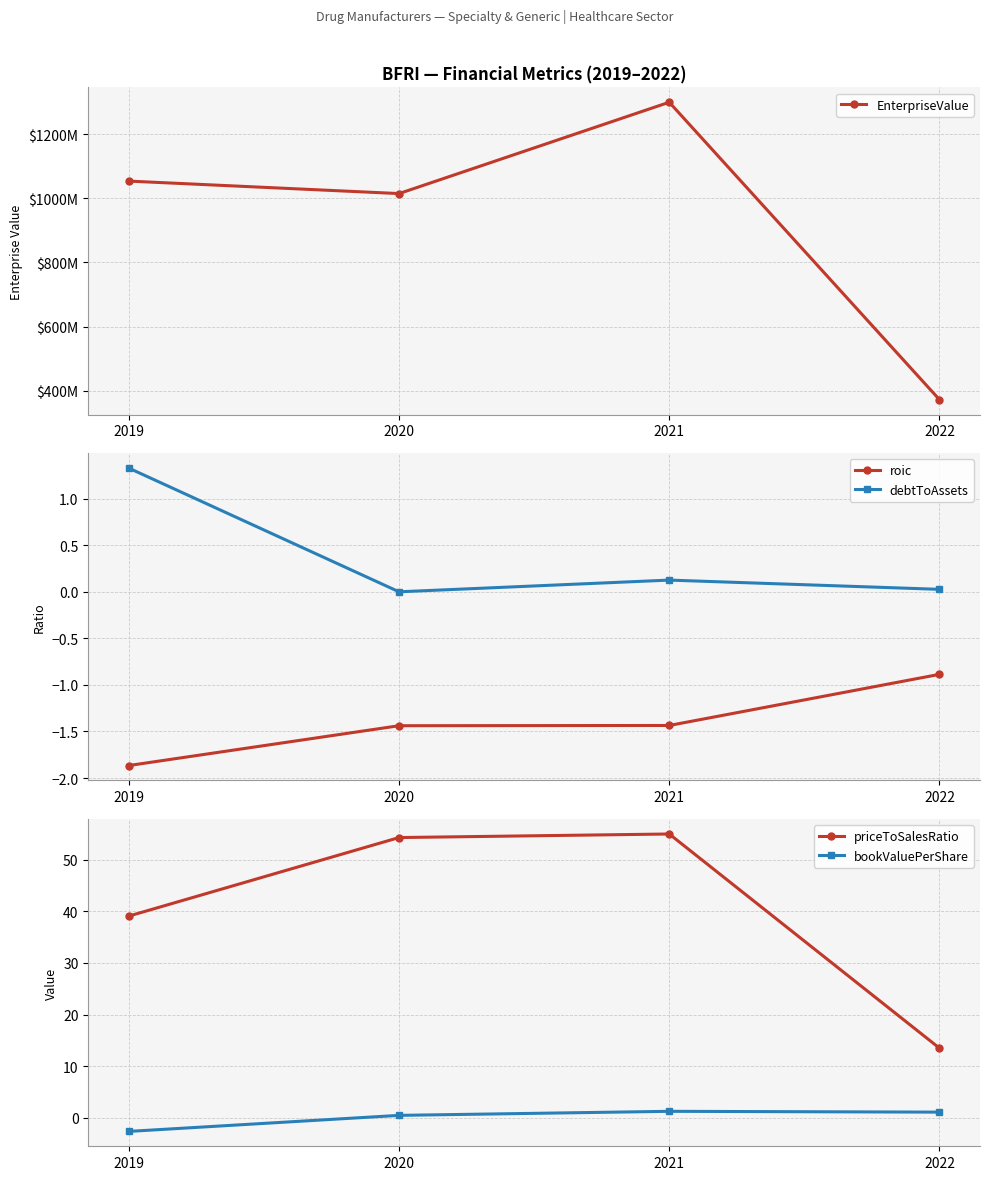

Which category has the highest value in the roic series?

2022